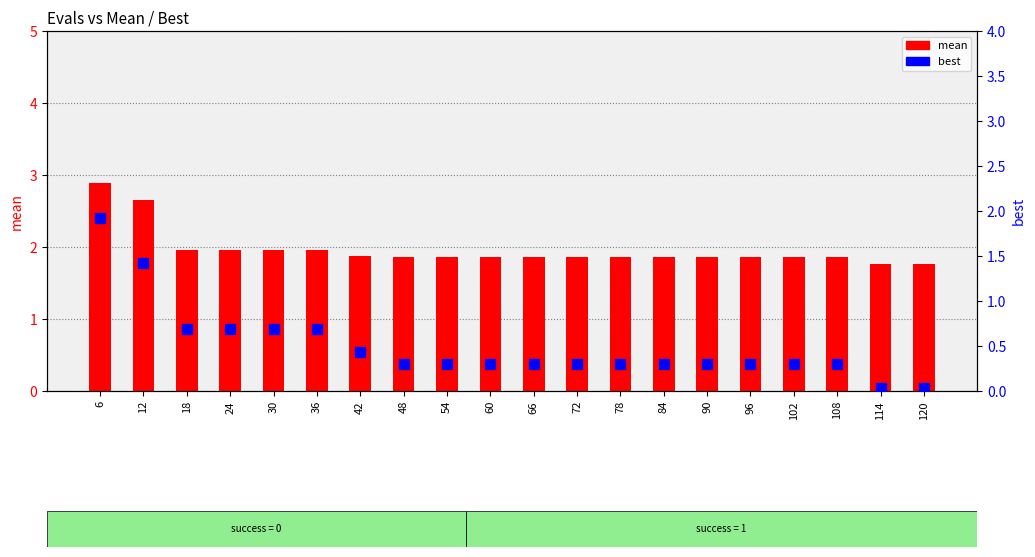

At which category is the sum across all series the highest?

6